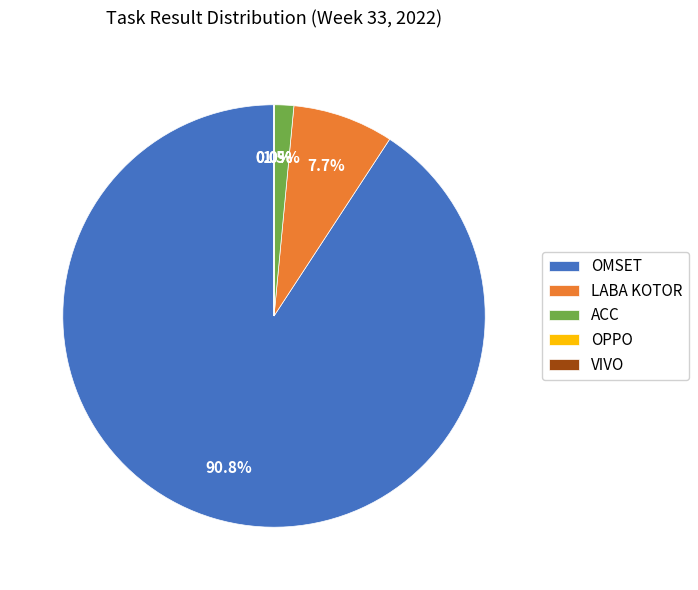

What is the majority slice?

OMSET